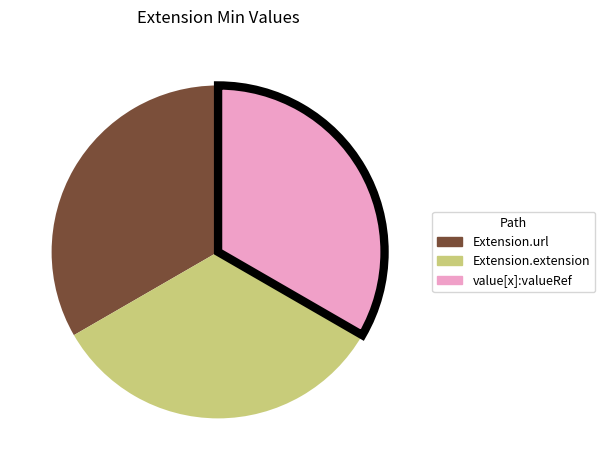

Does any single category account for the majority?

No